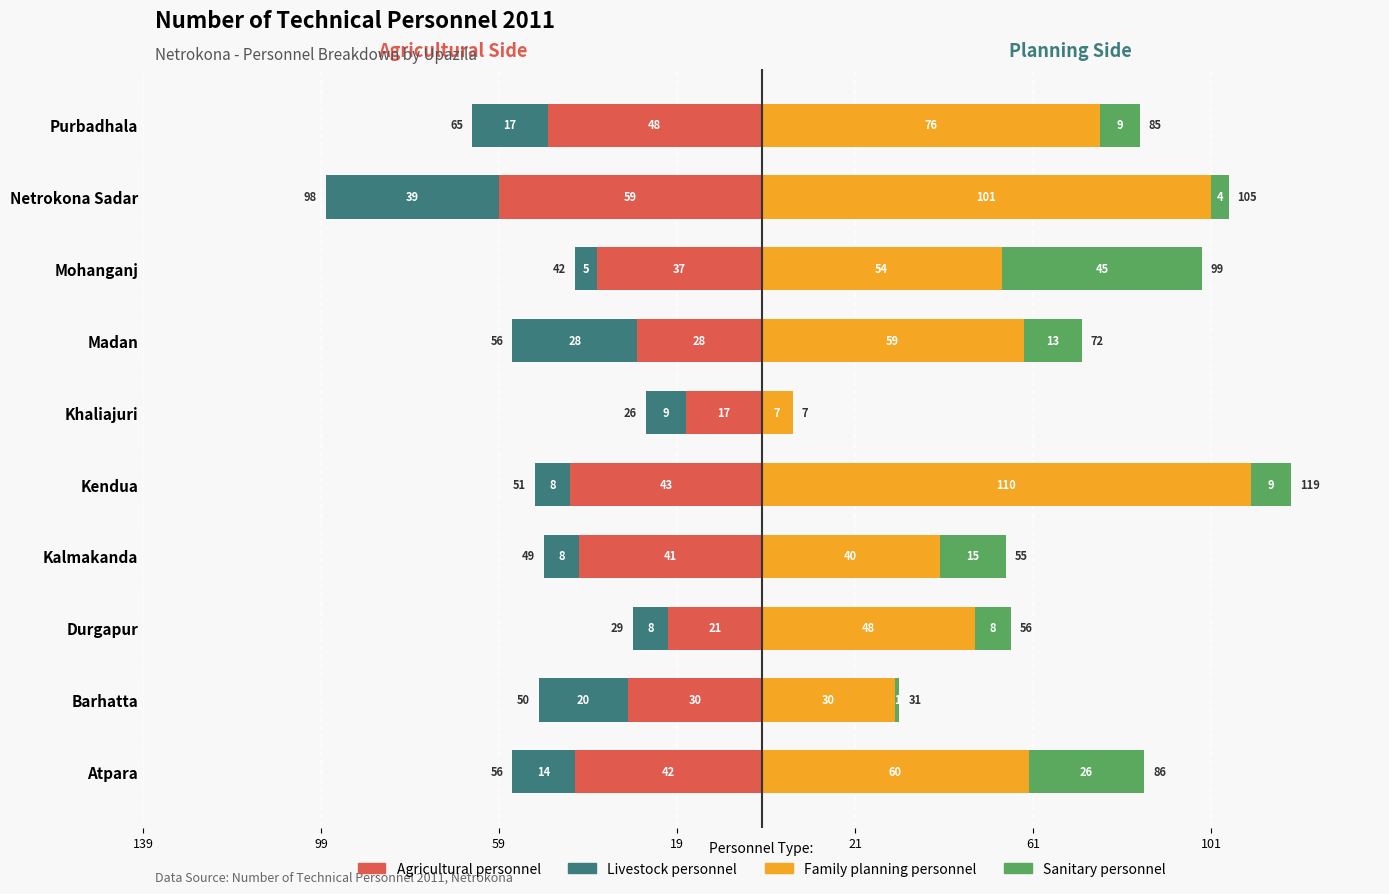

Is the value of Agricultural personnel at Khaliajuri greater than the value of Livestock personnel at Khaliajuri?

No